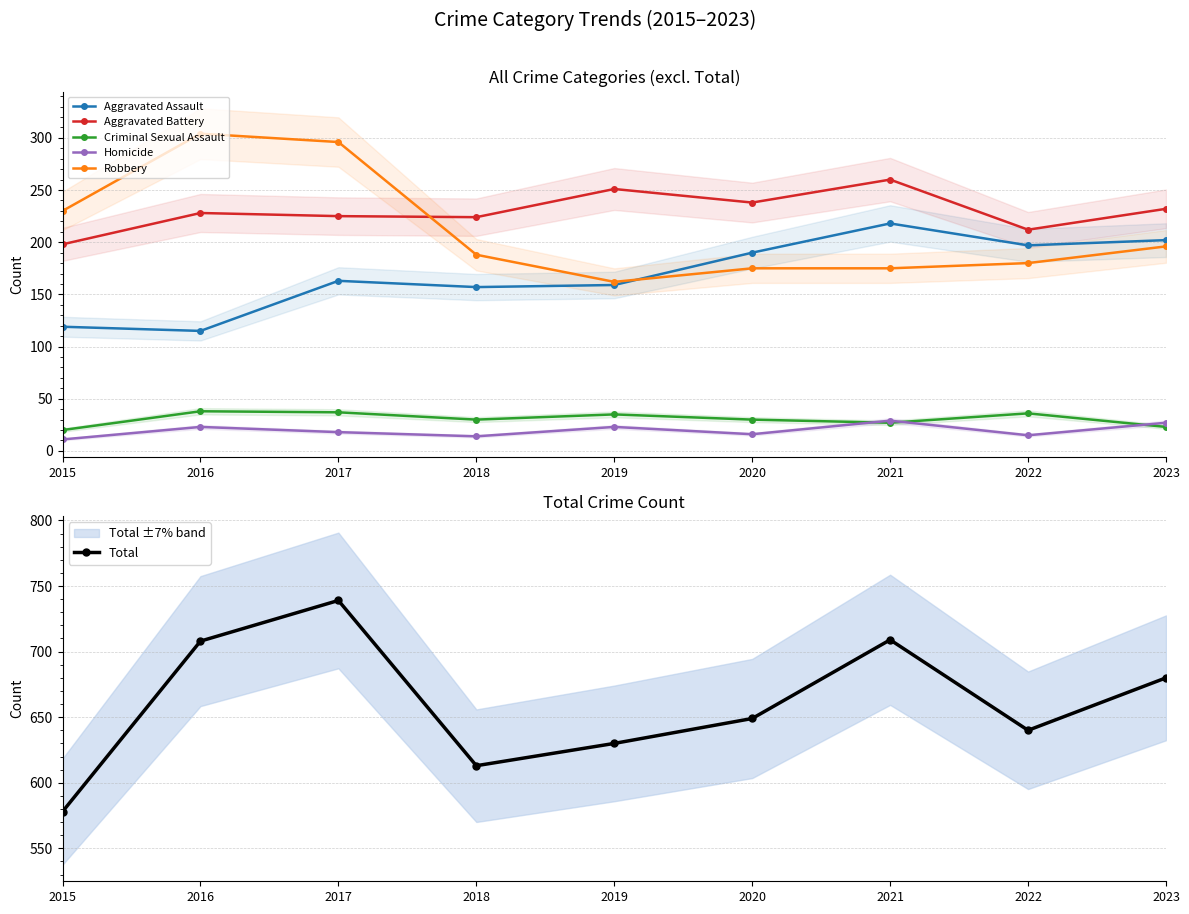

At how many categories does at least one series exceed 581?

8